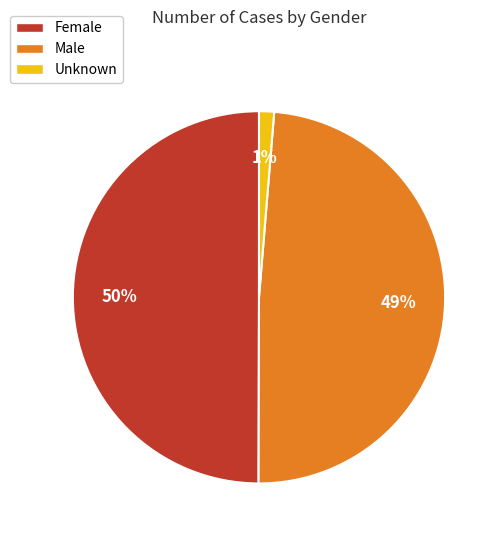

Is it true that Female is 50% of the pie?

True